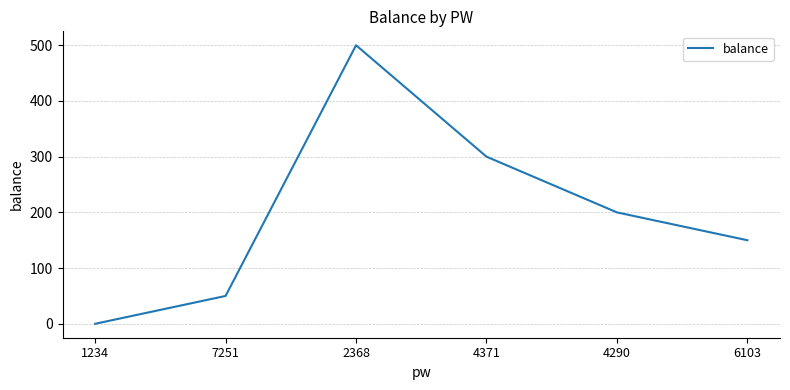

The value at 4290 is 200. True or false?

True